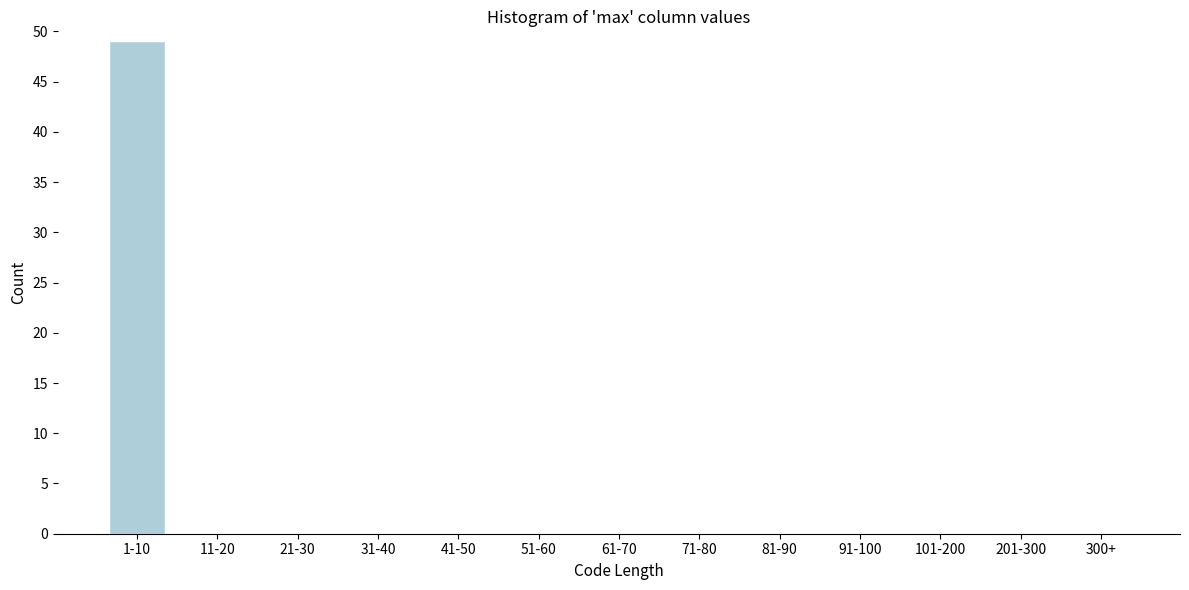

Reading left to right, transcribe all the data shown in this chart.

1-10=49	11-20=0	21-30=0	31-40=0	41-50=0	51-60=0	61-70=0	71-80=0	81-90=0	91-100=0	101-200=0	201-300=0	300+=0